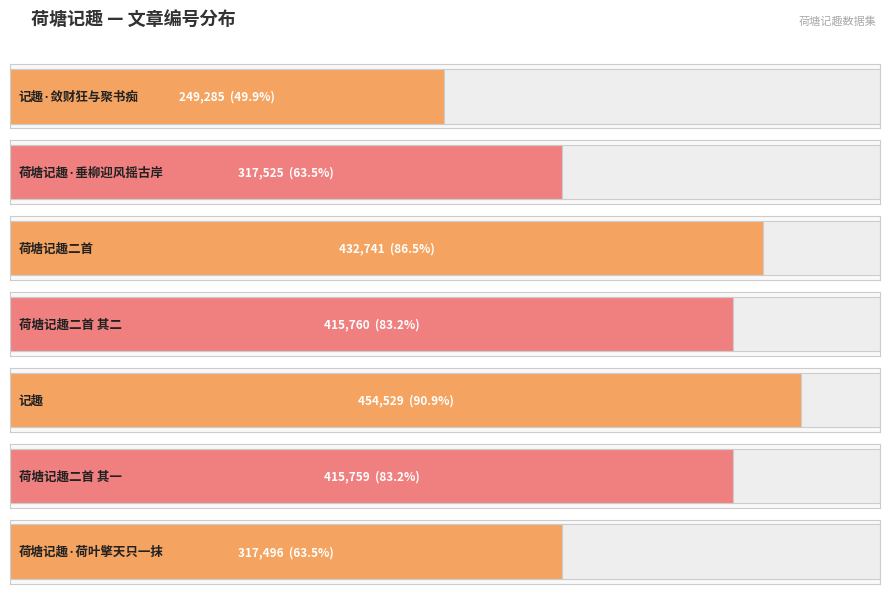

Does the chart contain any negative values?

No